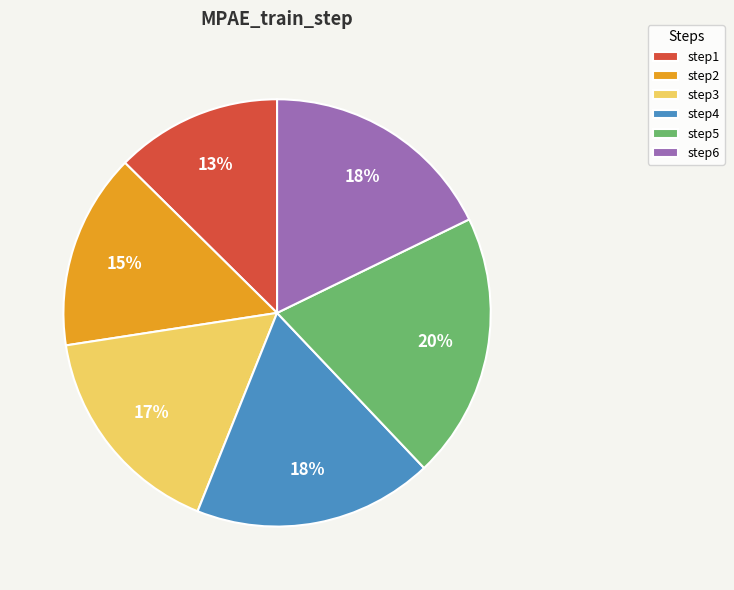

Which slice is the smallest?

step1